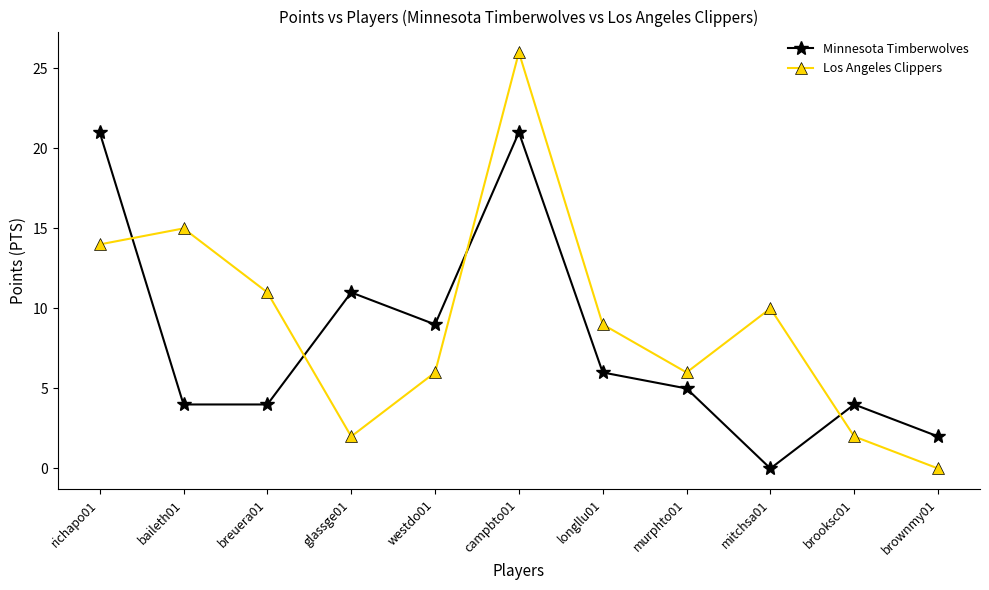

What position from the left is brooksc01?

10